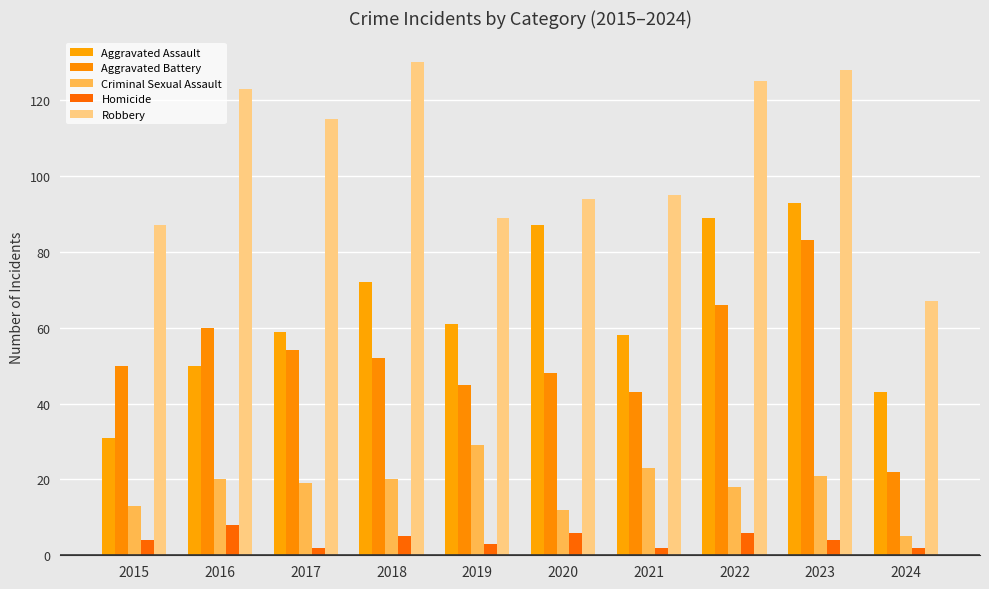

How many distinct data groups are displayed?

5